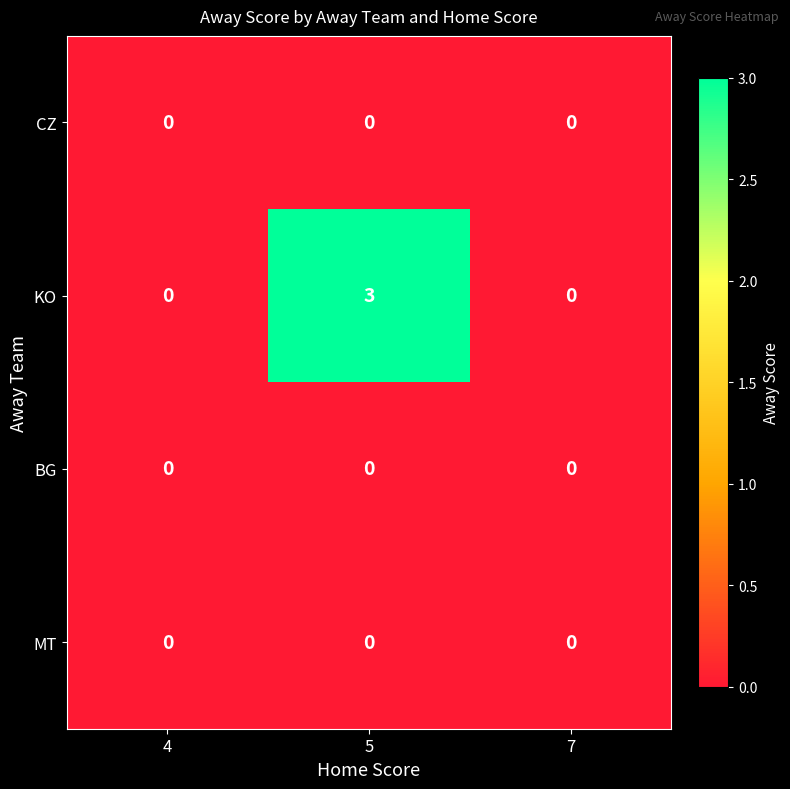

At how many categories does at least one series exceed 1?

1